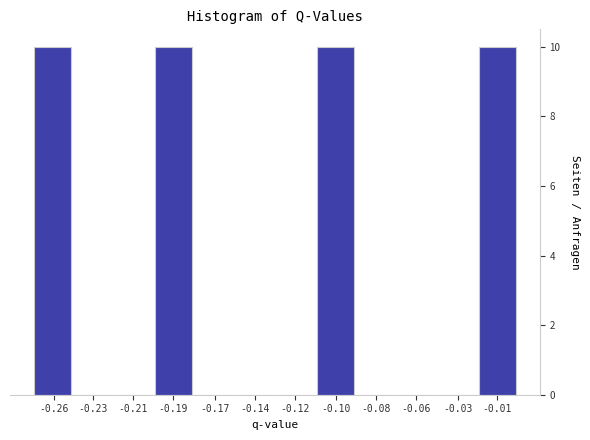

Reading left to right, what are all the values shown in this chart?

-0.26=10	-0.23=0	-0.21=0	-0.19=10	-0.17=0	-0.14=0	-0.12=0	-0.10=10	-0.08=0	-0.06=0	-0.03=0	-0.01=10